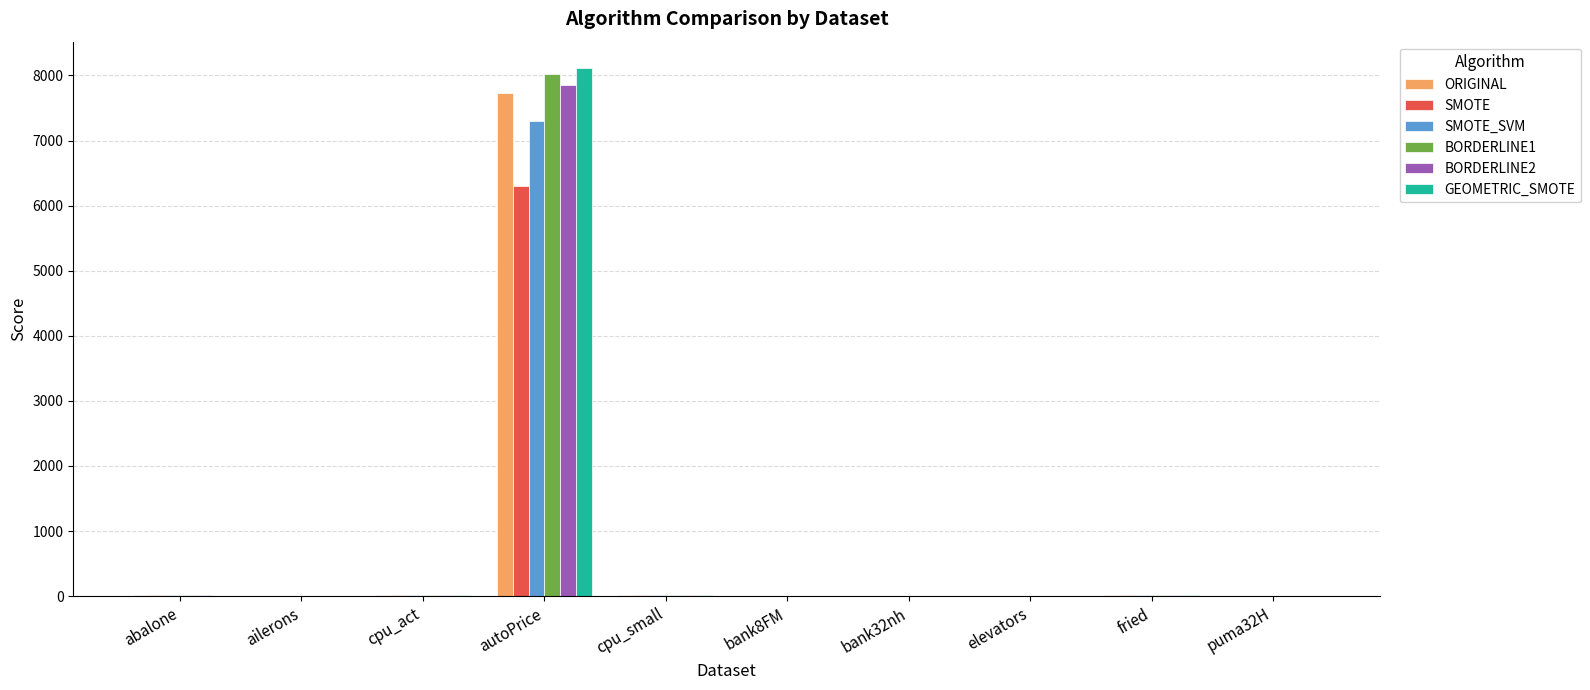

What is the sum of all SMOTE values?

6368.3